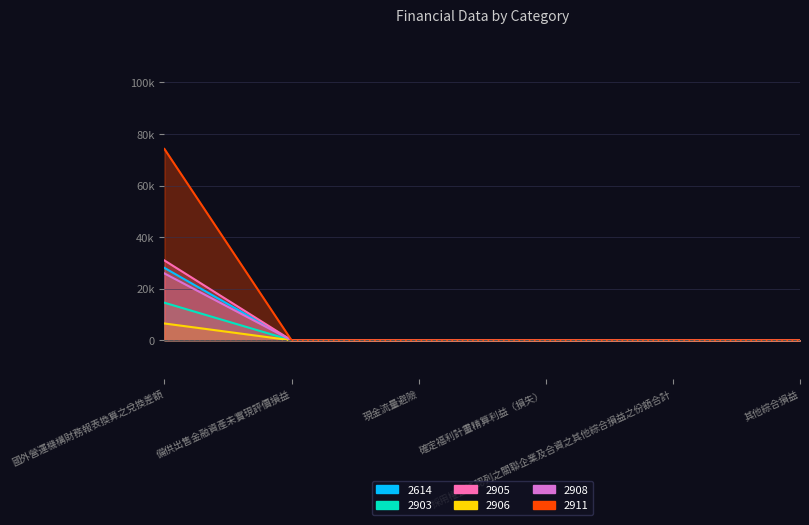

Which label corresponds to the smallest value in the chart?

備供出售金融資產未實現評價損益